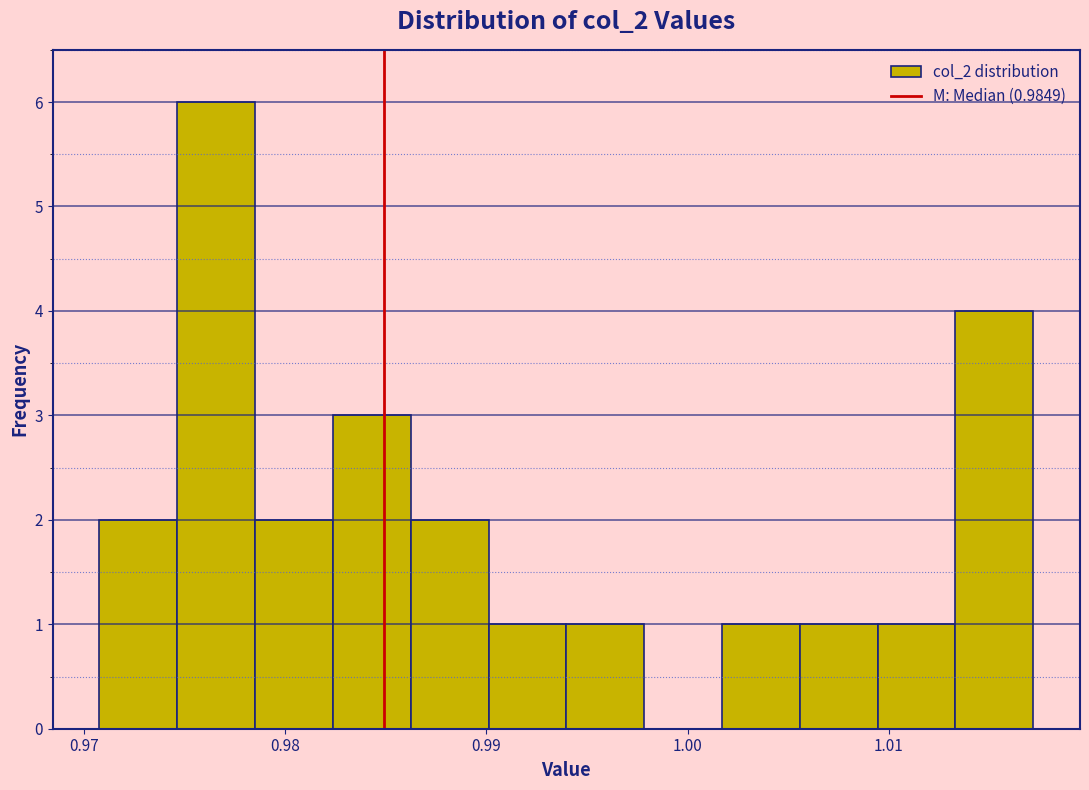

Read against the x-axis, roughly where is the centre of the tallest bar?

0.977